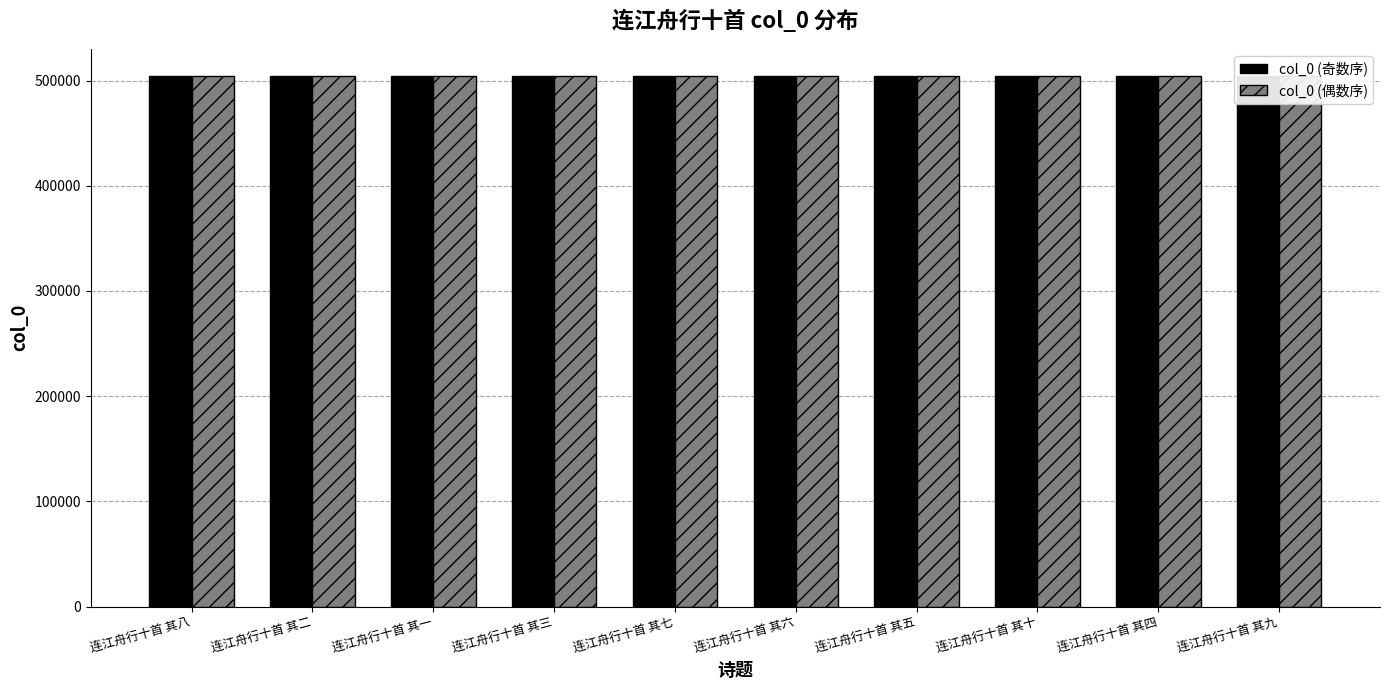

Where does the col_0 (偶数序) series first go above 504723?

连江舟行十首 其八